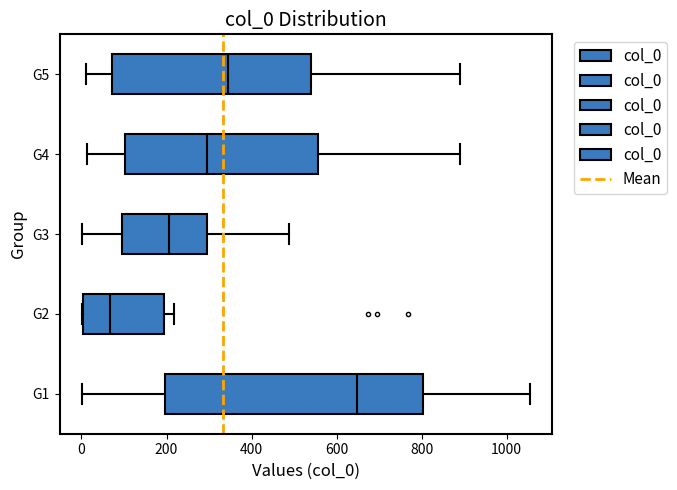

Where does the left whisker of the box for G5 end on the x-axis? The values are not printed on the chart, so give them approximately, as read against the axis.

20